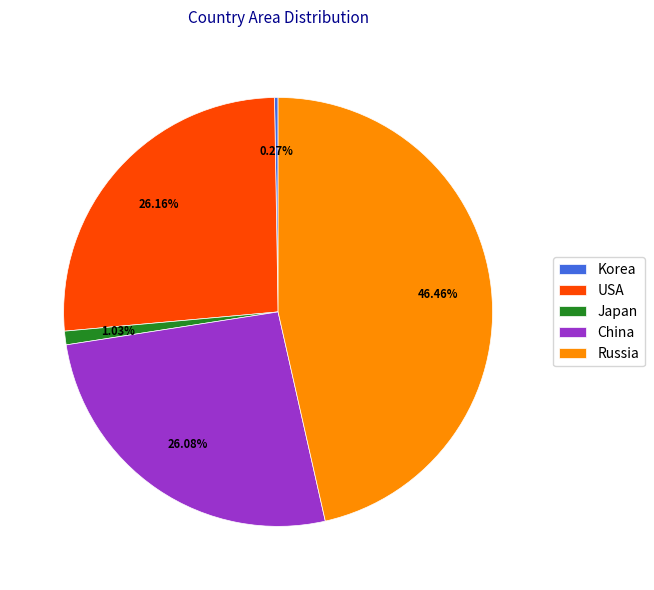

Which category has the biggest portion of the pie?

Russia